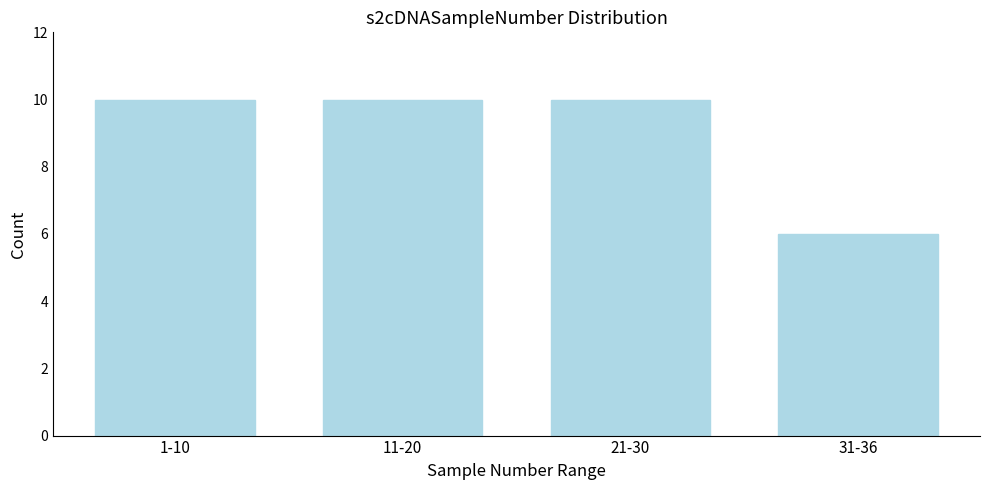

Reading left to right, extract all data points from this chart.

10	10	10	6